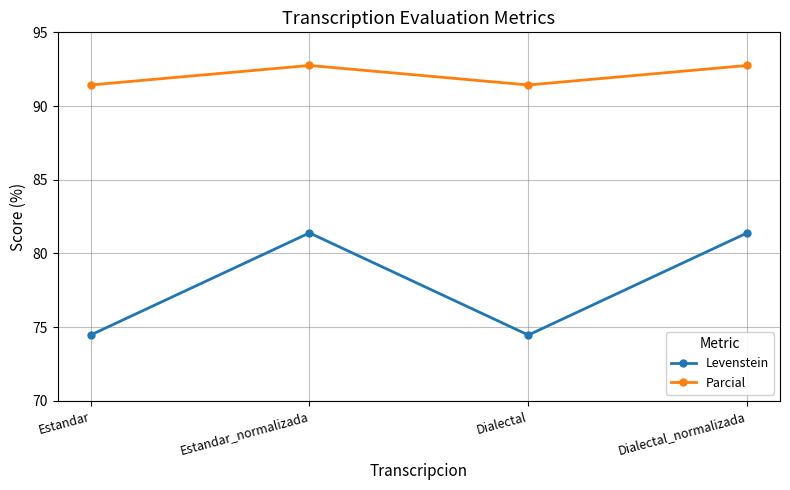

How many lines are shown in the chart?

2